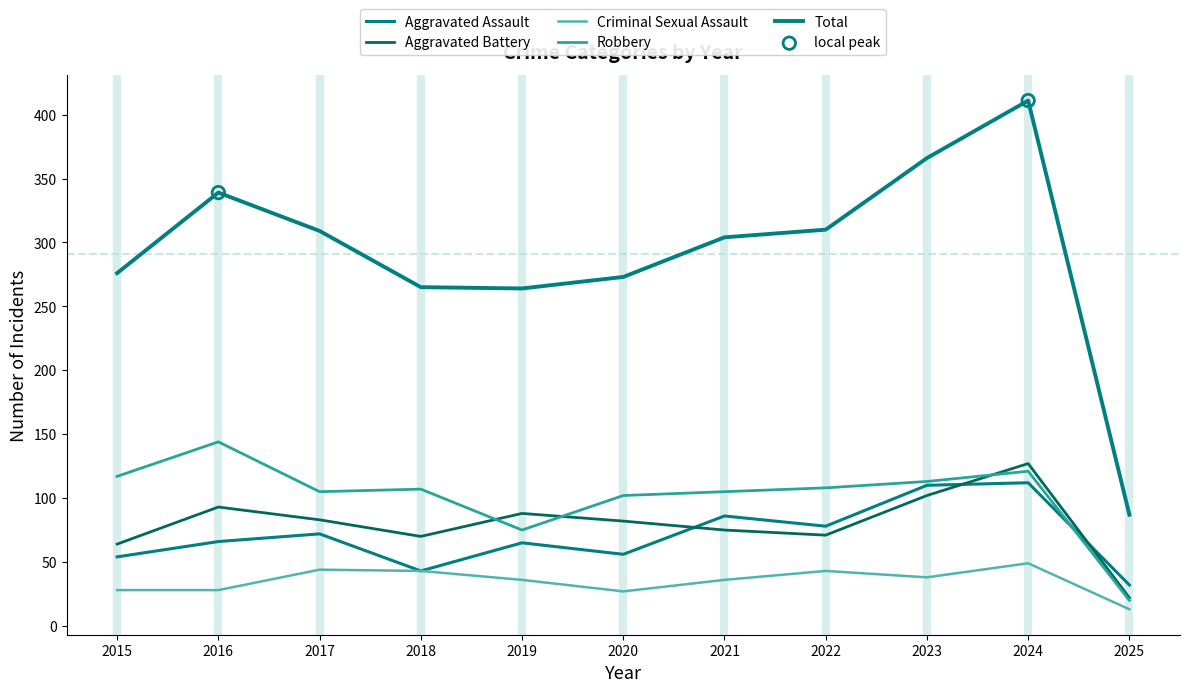

Does the chart have visible grid lines?

No